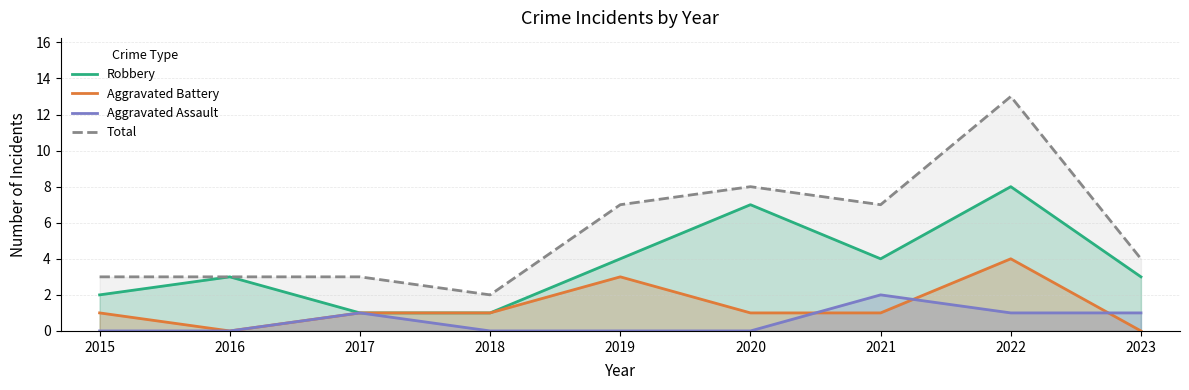

At which category does Total reach its first local valley?

2018